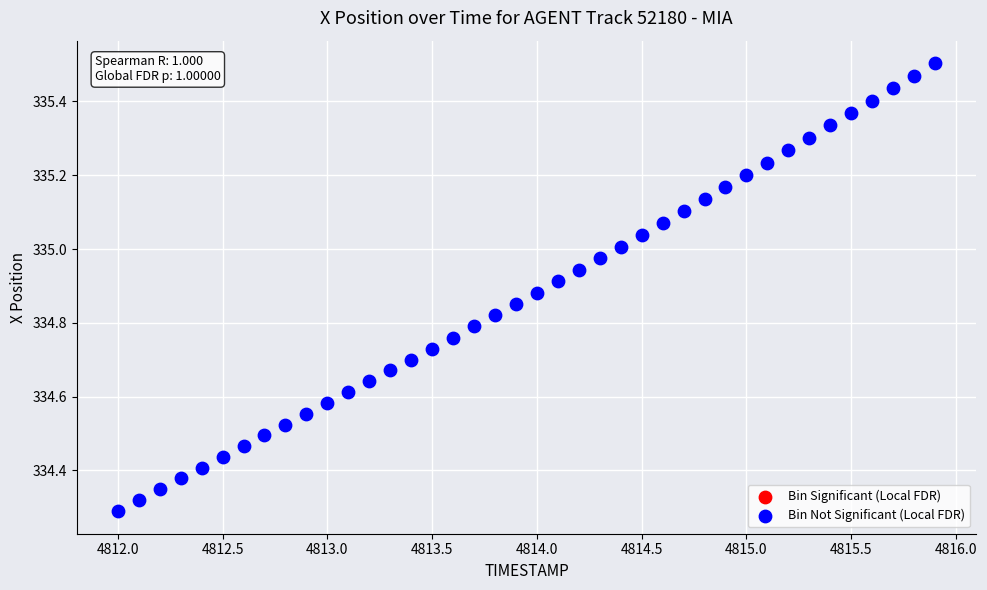

What is the range of Y values (max minus min)?

1.2